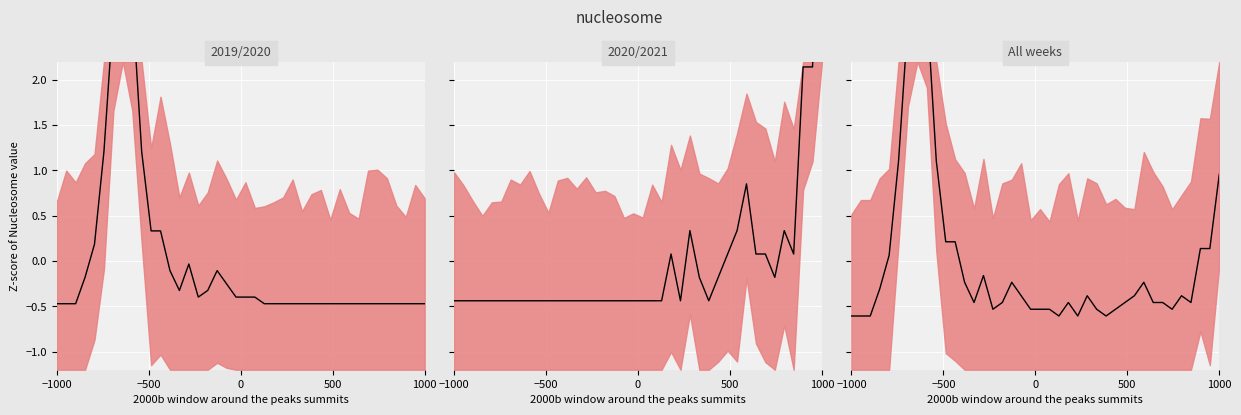

What is the difference between the maximum and second lowest values in the All weeks mean series?

4.5